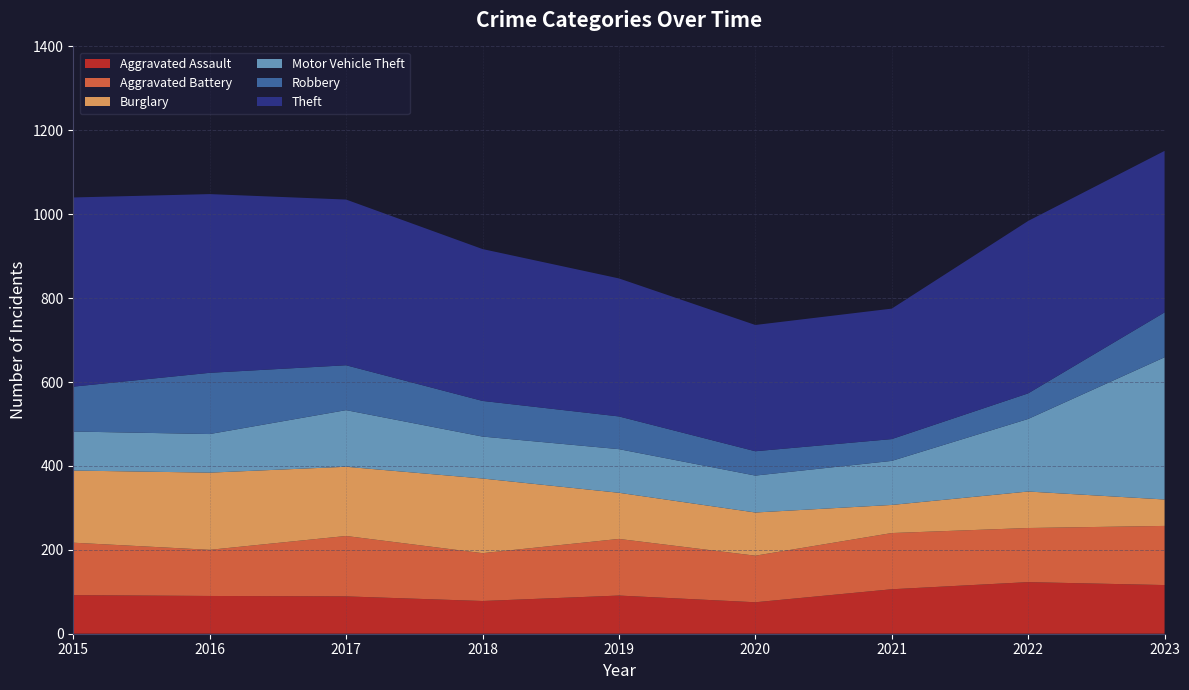

Reading right to left, extract all data points from this chart.

Aggravated Assault: 2023=116	2022=123	2021=106	2020=75	2019=91	2018=78	2017=89	2016=90	2015=92
Aggravated Battery: 2023=141	2022=129	2021=134	2020=111	2019=135	2018=114	2017=144	2016=110	2015=125
Burglary: 2023=63	2022=87	2021=67	2020=103	2019=110	2018=178	2017=165	2016=184	2015=172
Motor Vehicle Theft: 2023=339	2022=173	2021=105	2020=88	2019=104	2018=100	2017=135	2016=92	2015=93
Robbery: 2023=107	2022=61	2021=52	2020=58	2019=78	2018=85	2017=107	2016=146	2015=107
Theft: 2023=385	2022=411	2021=311	2020=301	2019=329	2018=362	2017=395	2016=426	2015=451